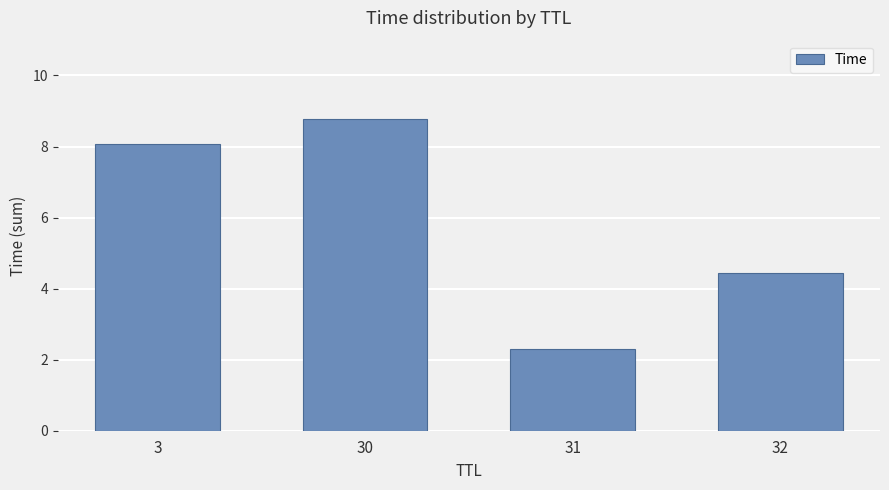

Reading right to left, what are all the values shown in this chart?

4.5	2.3	8.8	8.1